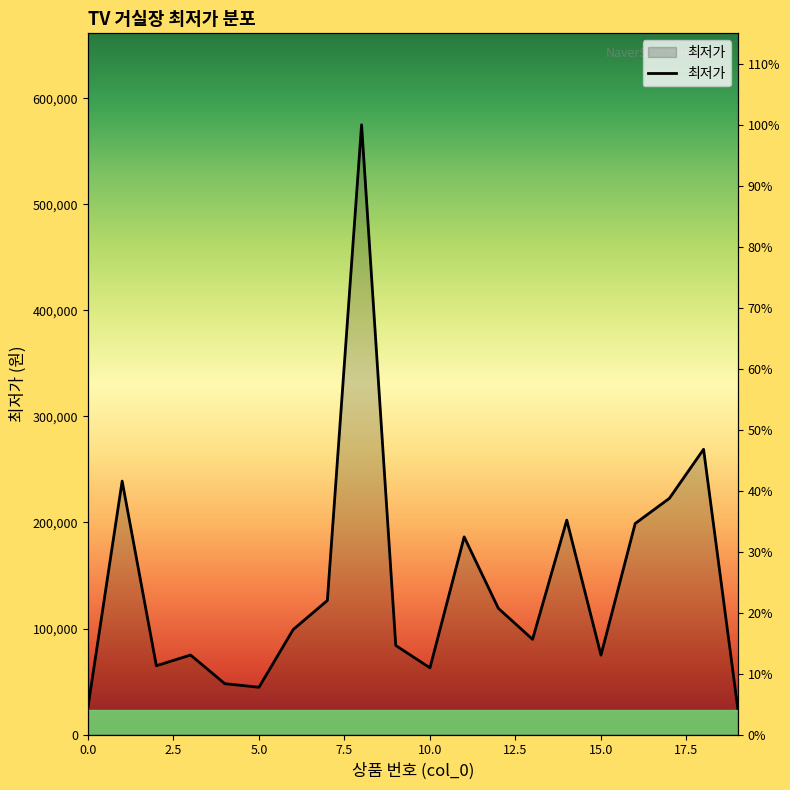

Reading left to right, transcribe all the data shown in this chart.

0=25900	1=239000	2=64900	3=75000	4=48000	5=44600	6=99000	7=126420	8=575000	9=84000	10=62900	11=186400	12=119000	13=89800	14=202200	15=74900	16=199000	17=222740	18=269000	19=24700